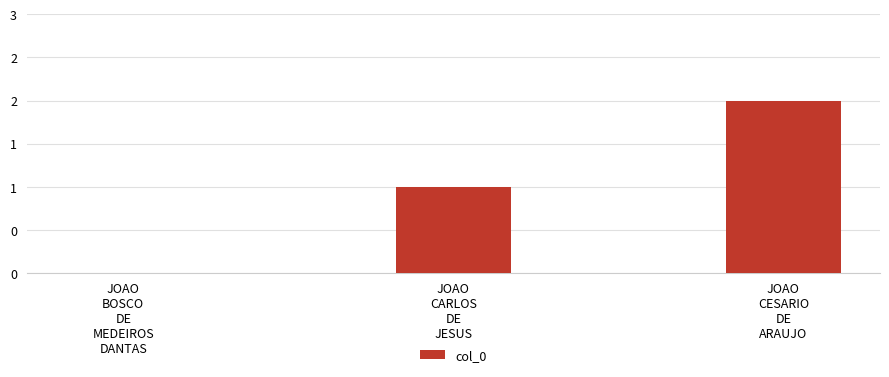

Where is the data nearest to the value 1?

JOAO
CARLOS
DE
JESUS